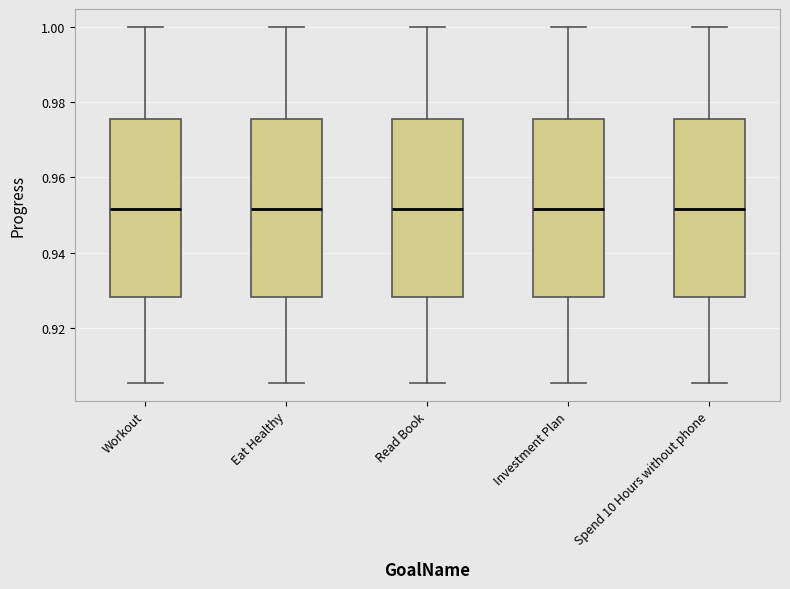

Reading left to right, transcribe this box plot: for each box, give where its median line is, the range the box spans, and where its two whiskers end, as read against the y-axis. The values are not printed on the chart, so give them approximately, as read against the axis.

Workout: median 0.952, box 0.928 to 0.976, whiskers 0.906 to 1.000
Eat Healthy: median 0.952, box 0.928 to 0.976, whiskers 0.906 to 1.000
Read Book: median 0.952, box 0.928 to 0.976, whiskers 0.906 to 1.000
Investment Plan: median 0.952, box 0.928 to 0.976, whiskers 0.906 to 1.000
Spend 10 Hours without phone: median 0.952, box 0.928 to 0.976, whiskers 0.906 to 1.000